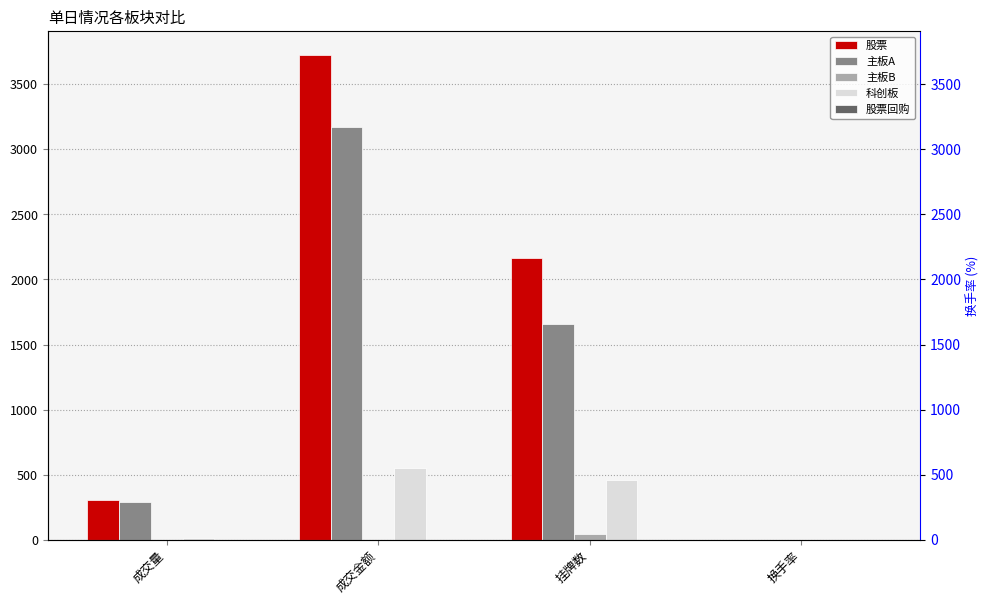

At 成交量, list the series in order from smallest to largest.

股票回购, 主板B, 科创板, 主板A, 股票